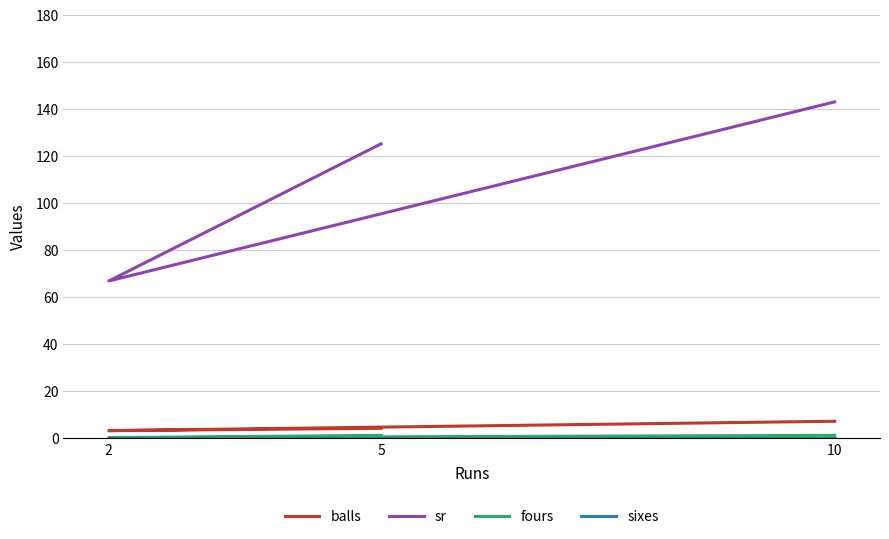

Is the value of sr at 5 greater than the value of sixes at 2?

Yes